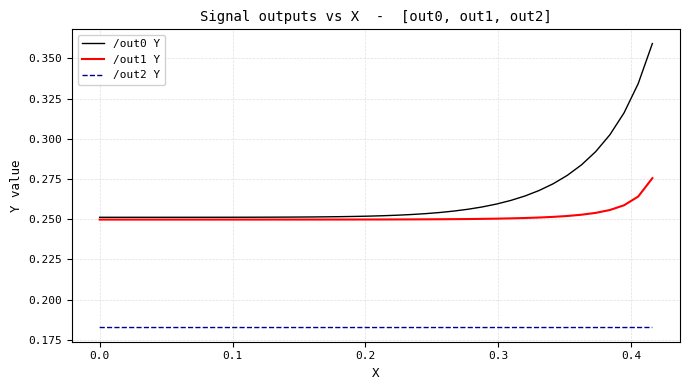

Which series has the largest total across all categories?

/out0 Y